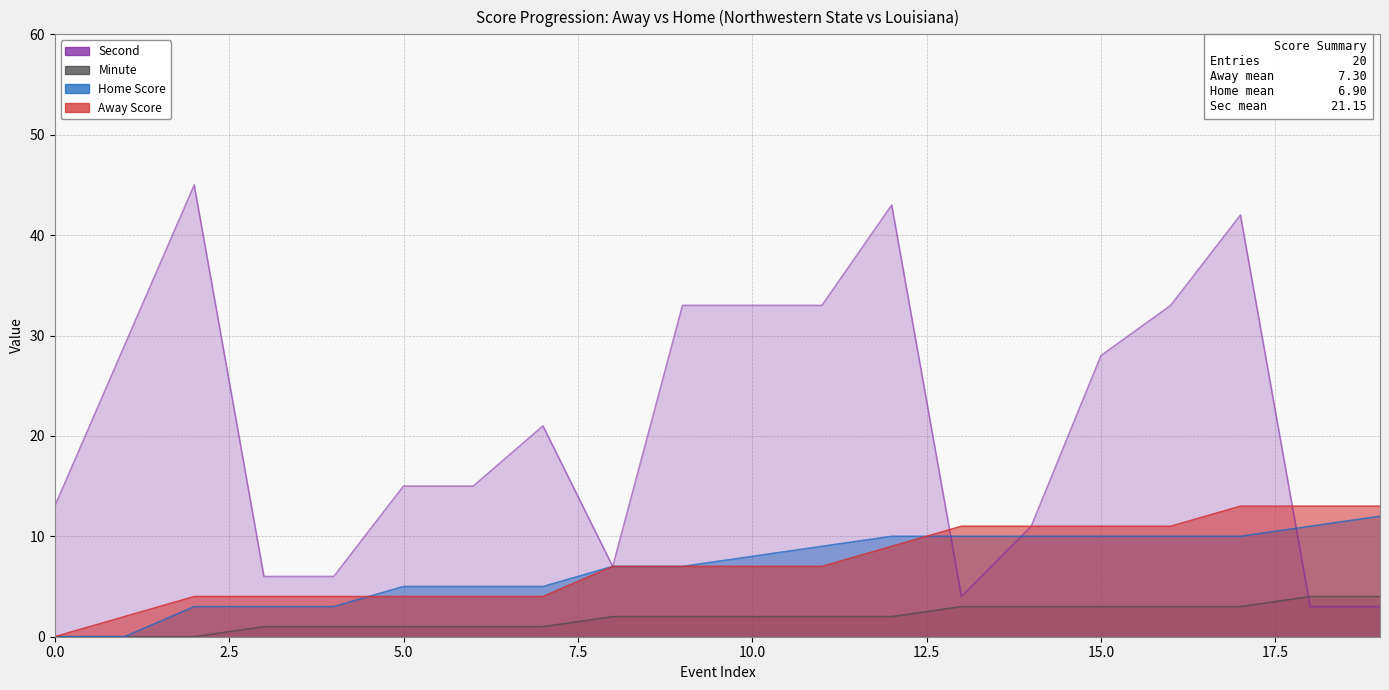

How many Away Score values are between 4 and 11?

15